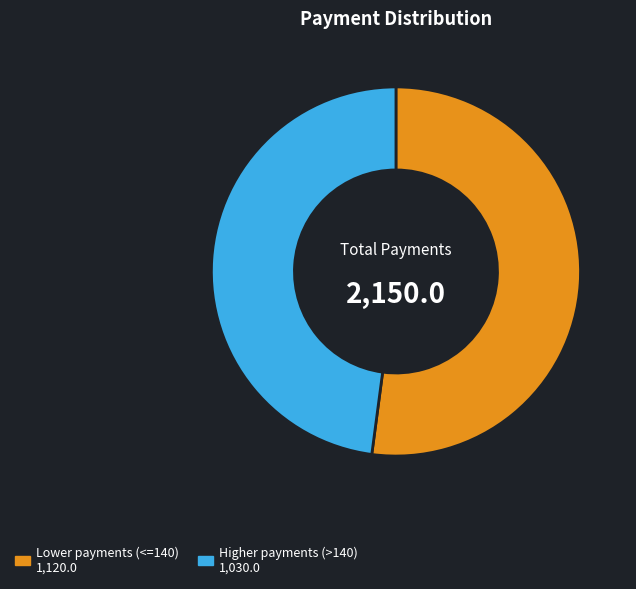

Which category has the smallest portion of the pie?

Higher payments (>140) 1,030.0